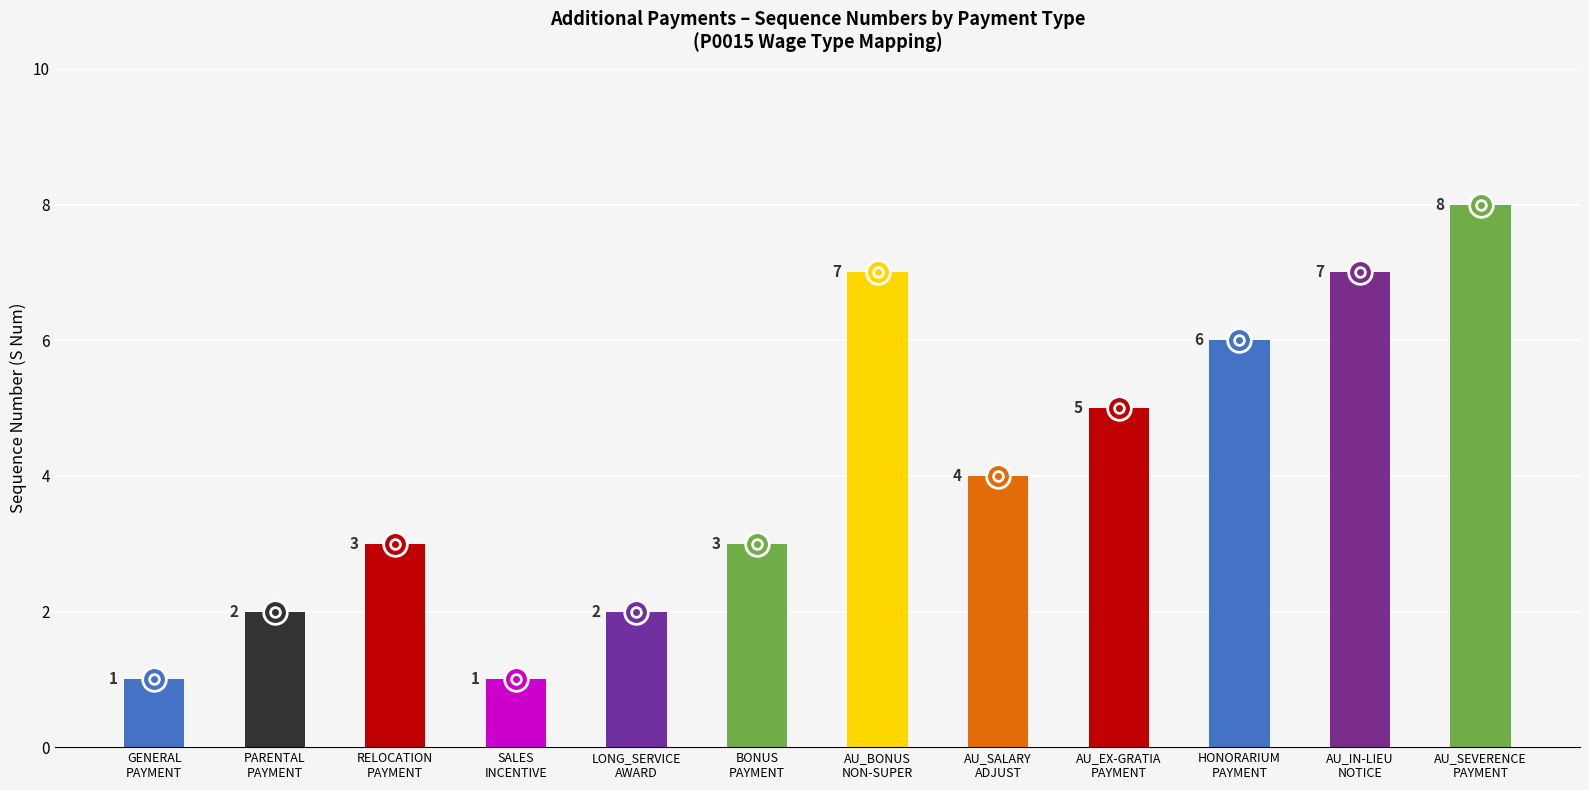

What is the ratio of the value at AU_SEVERENCE_PAYEMNT to the value at AU_SALARY_ADJUSTMENT?

2.0